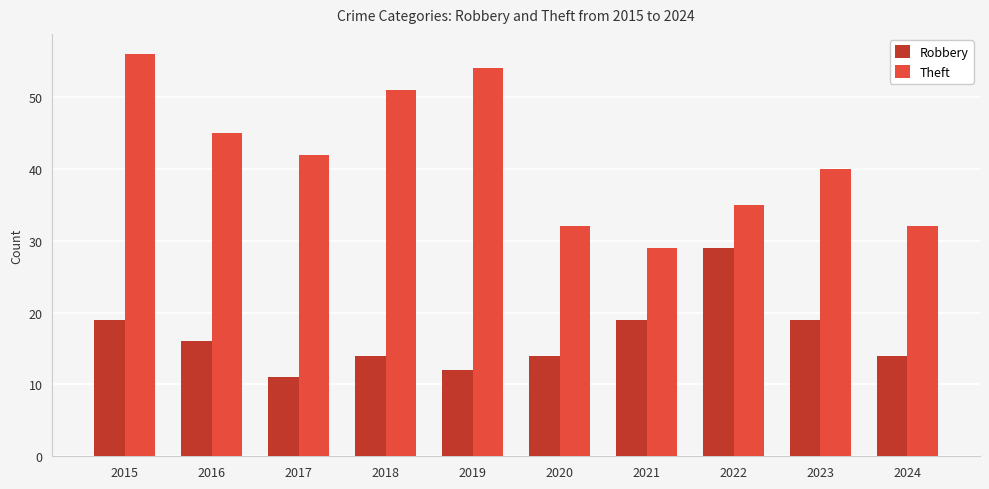

What is the spread (max minus min) of values at 2020?

18